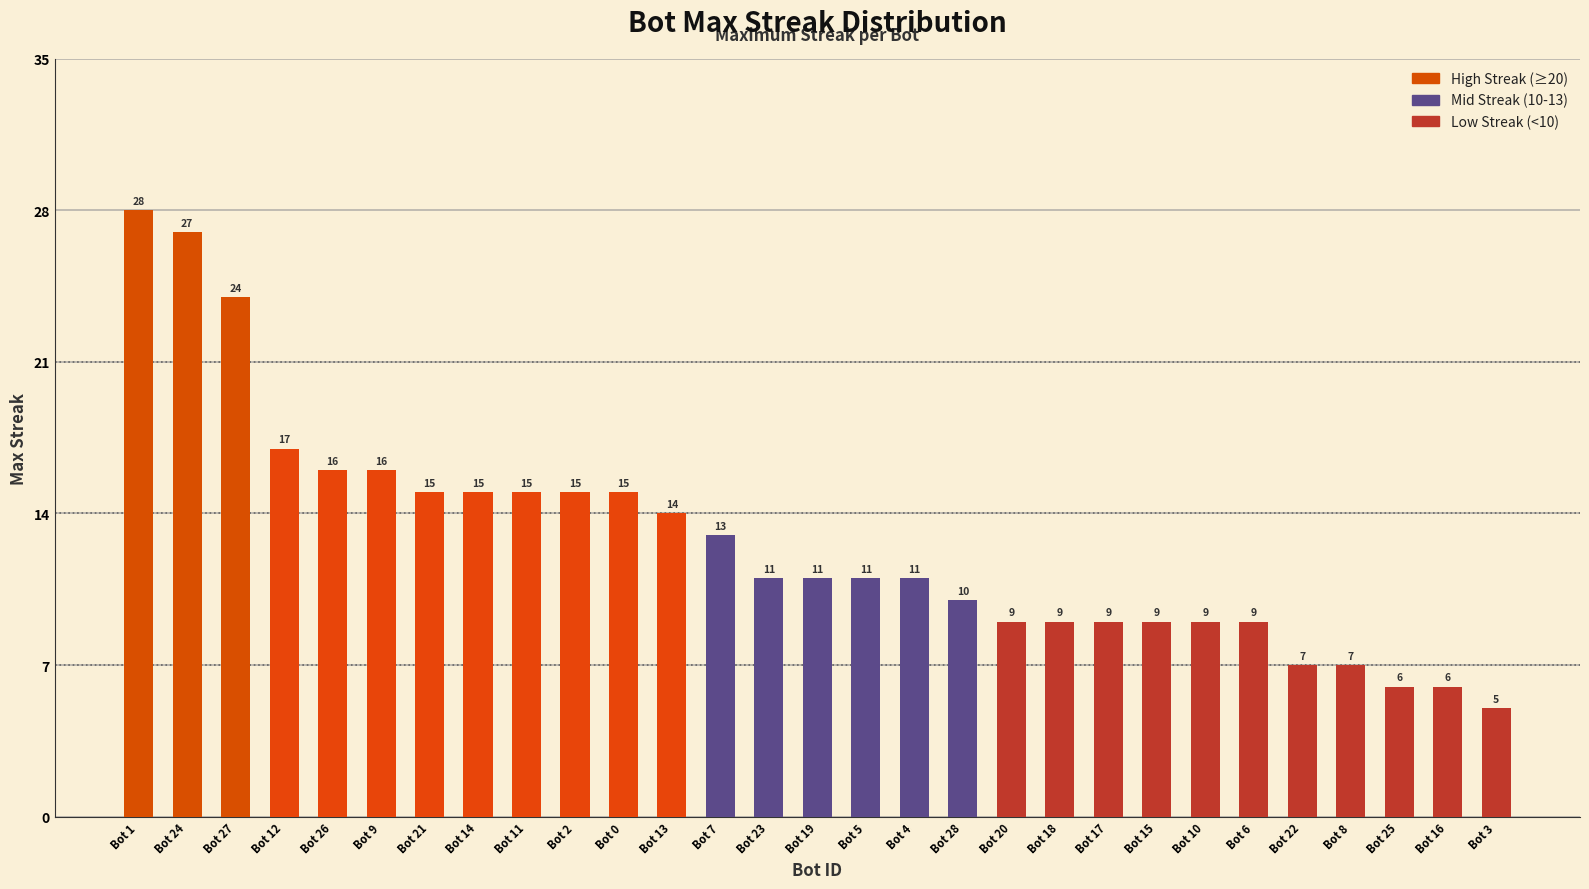

What is the value of the 24th bar from the left?

9